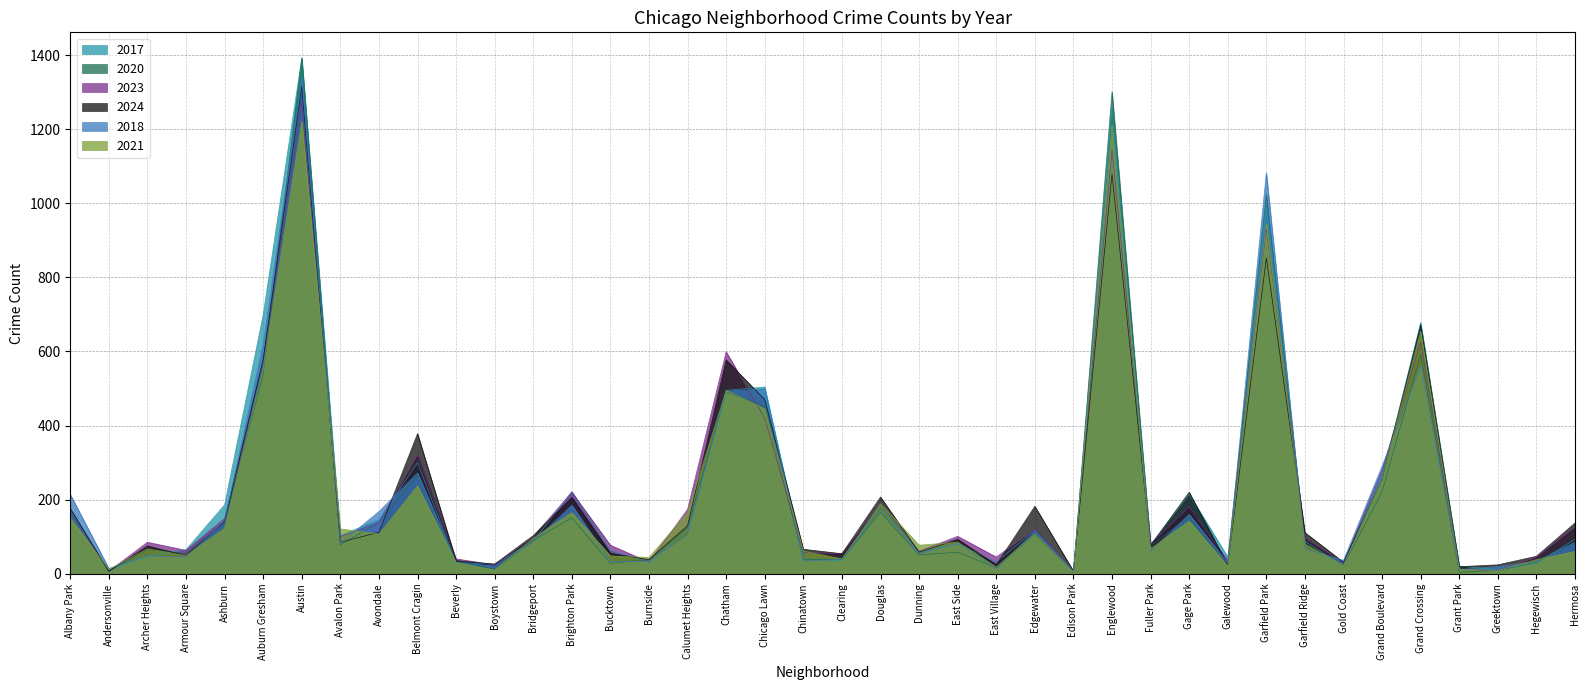

What are all the series names shown in the legend?

2017, 2020, 2023, 2024, 2018, 2021